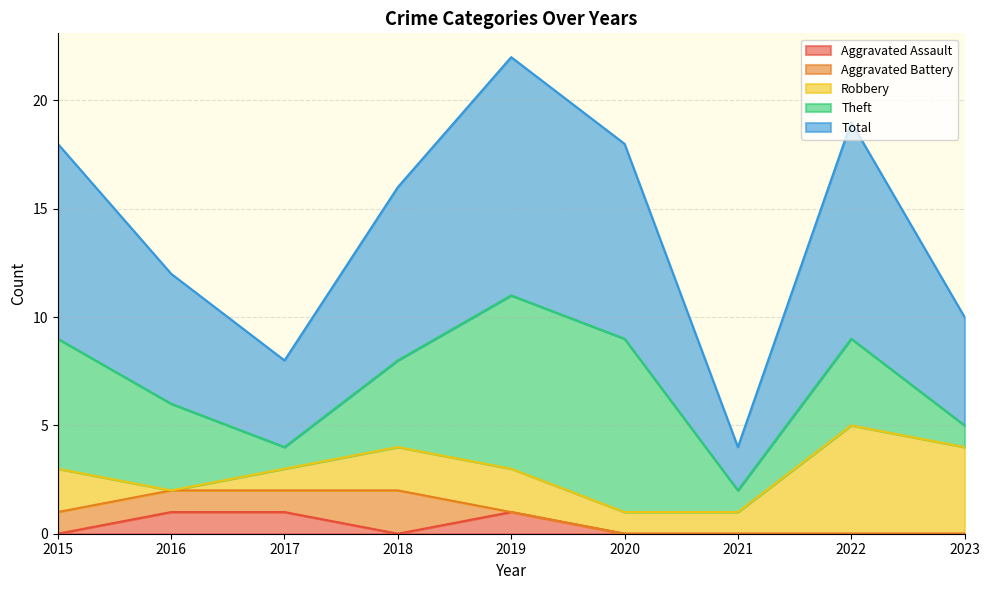

Count the number of categories in the chart.

9